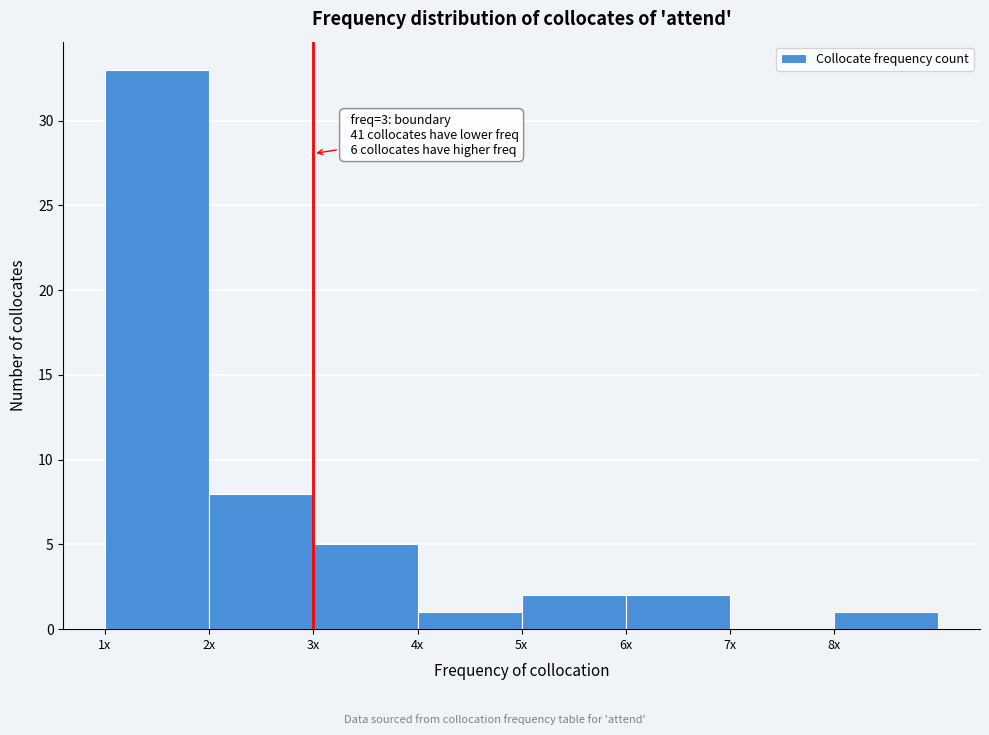

Reading left to right, transcribe all the data shown in this chart.

1x=33	2x=8	3x=5	4x=1	5x=2	6x=2	7x=0	8x=1